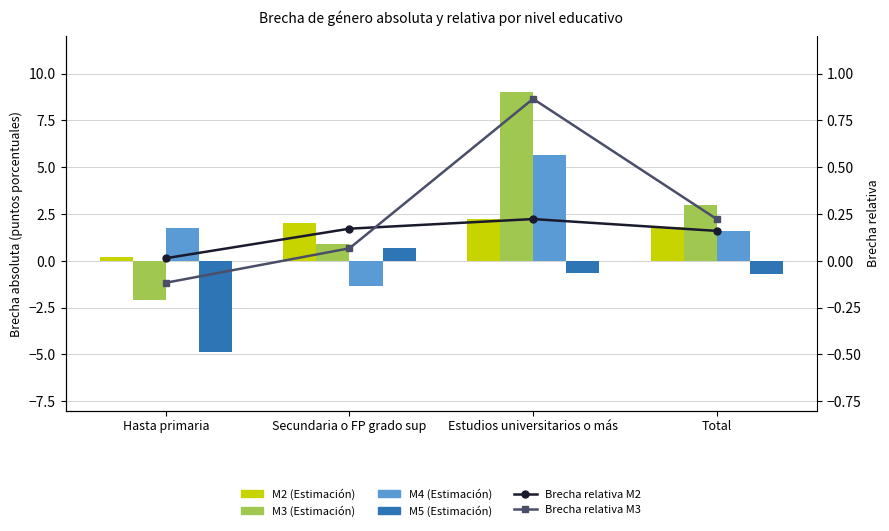

List the series in order of their peak value, highest first.

M3 (Estimación), M4 (Estimación), M2 (Estimación), Brecha relativa M3, M5 (Estimación), Brecha relativa M2